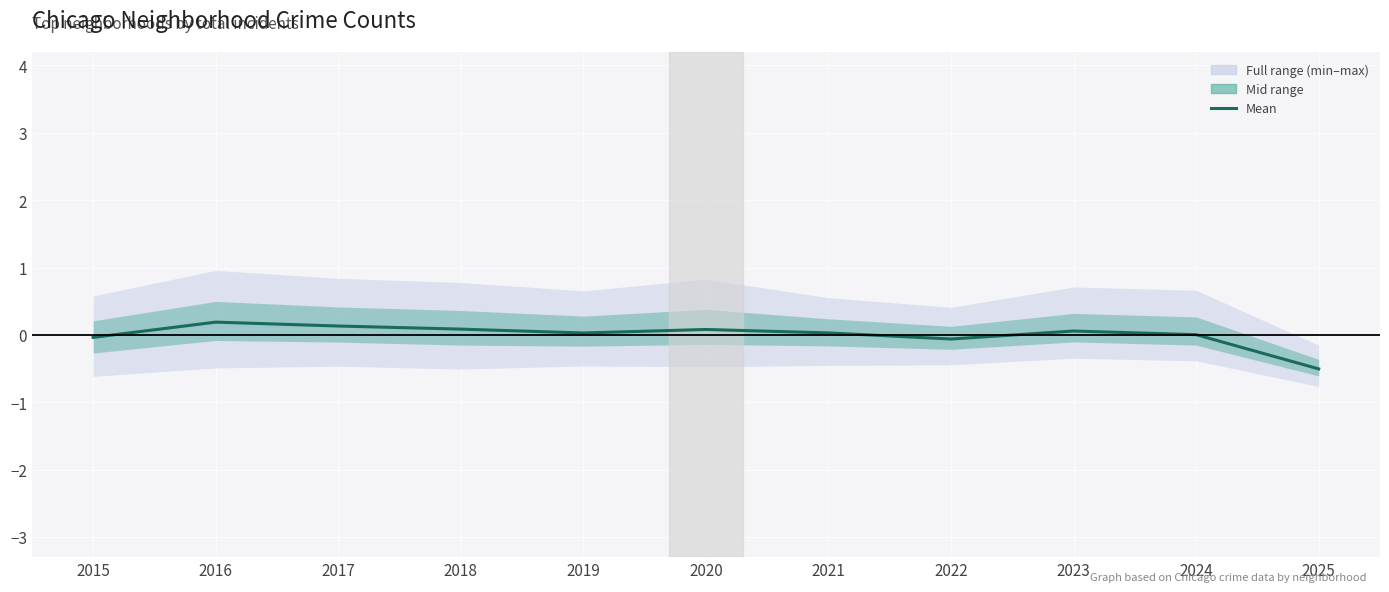

List the labels in order of value, smallest first.

2025, 2022, 2015, 2024, 2019, 2021, 2023, 2020, 2018, 2017, 2016